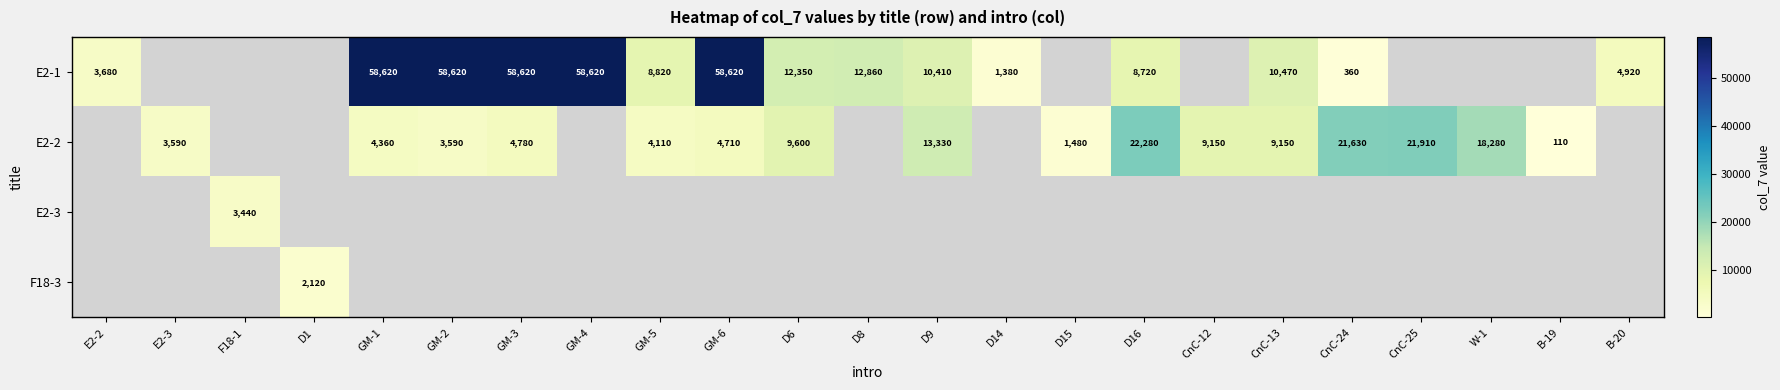

True or false: E2-1 has a value of 8699 at B-20.

False